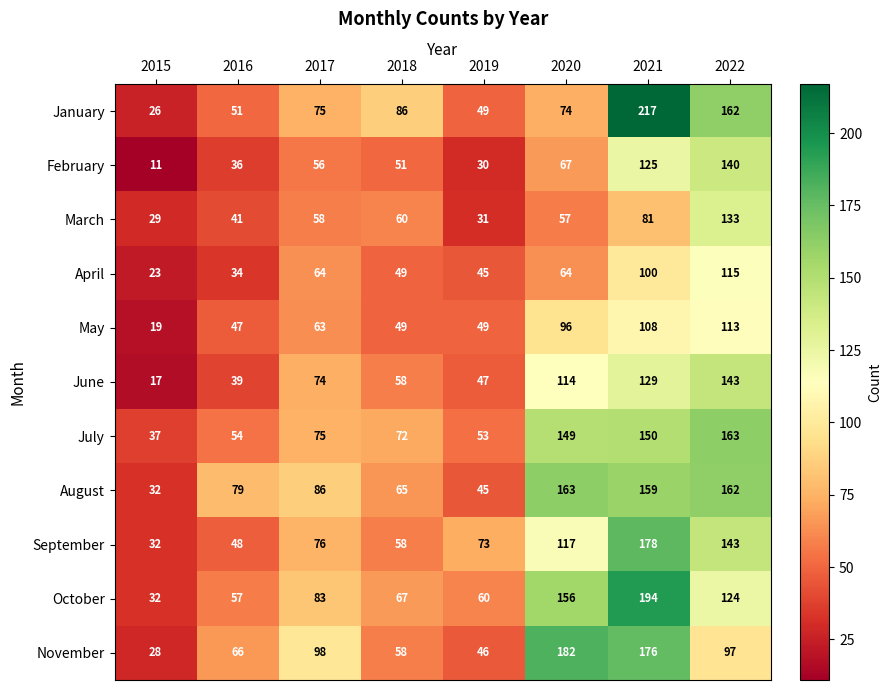

The April series shows 5 at 2015. True or false?

False